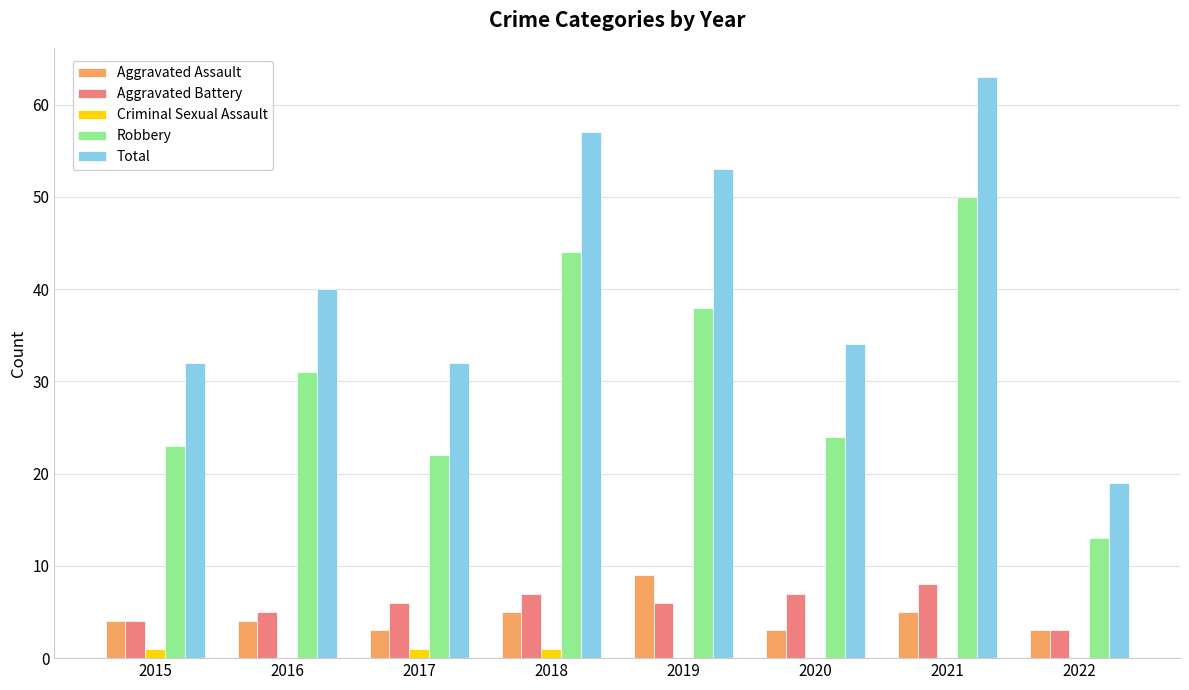

Is the value of Aggravated Assault at 2022 greater than the value of Criminal Sexual Assault at 2017?

Yes